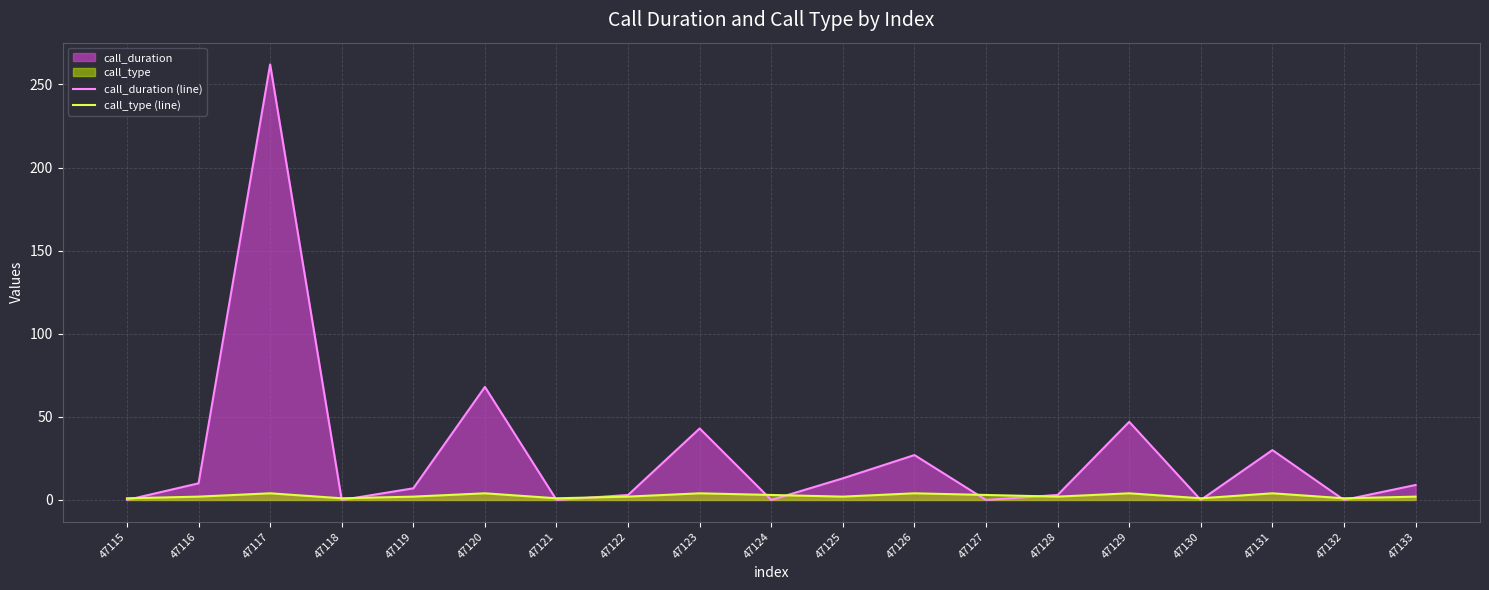

What is the lowest value of the call_type (line) series?

1